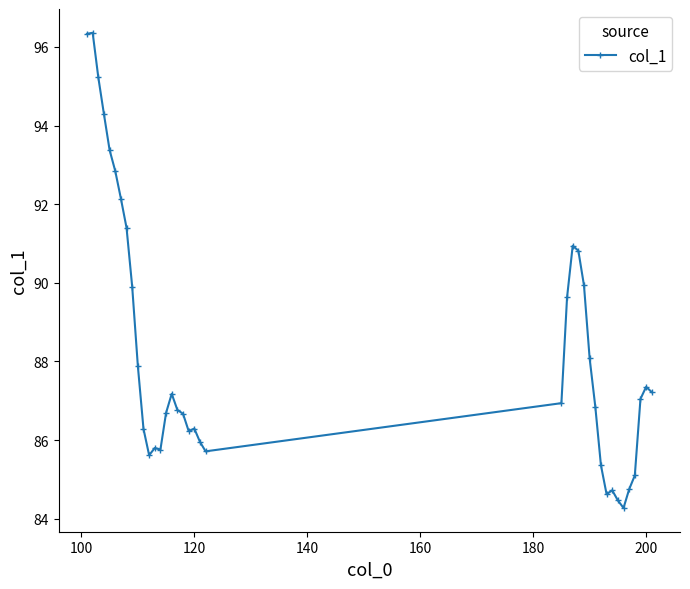

What is the value of the 9th point from the left?

89.9